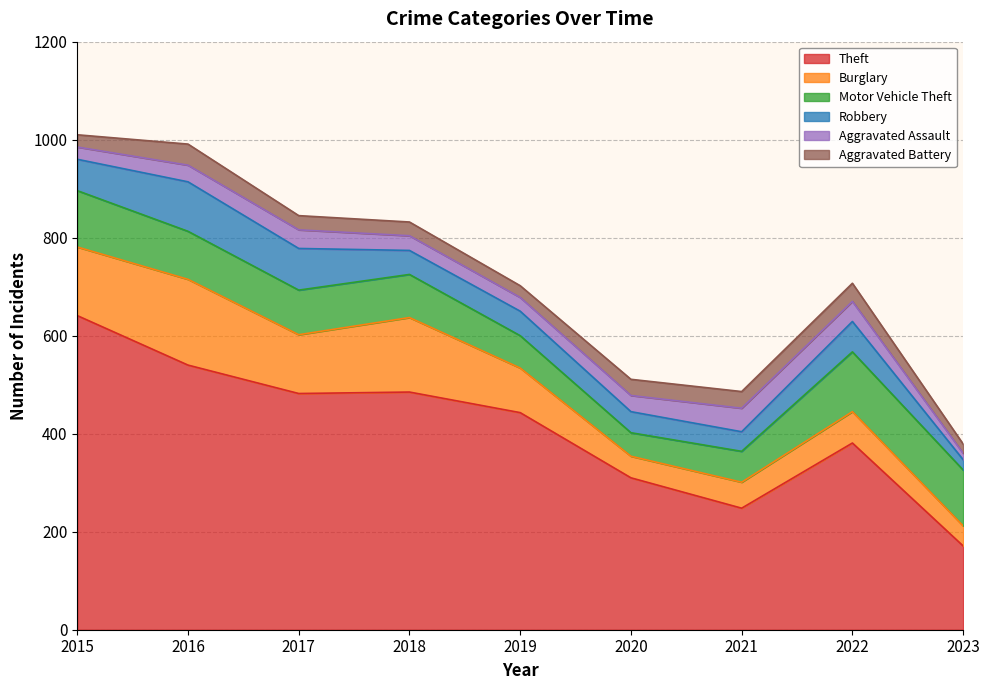

True or false: Burglary and Aggravated Battery cross at least once.

False